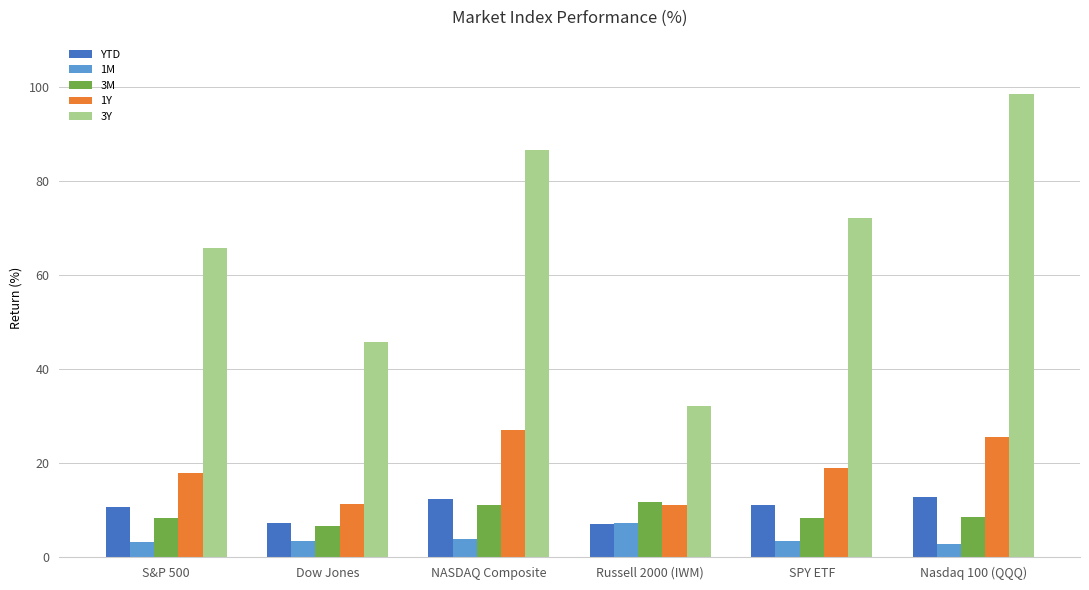

Is it true that YTD equals 11.1 at SPY ETF?

True